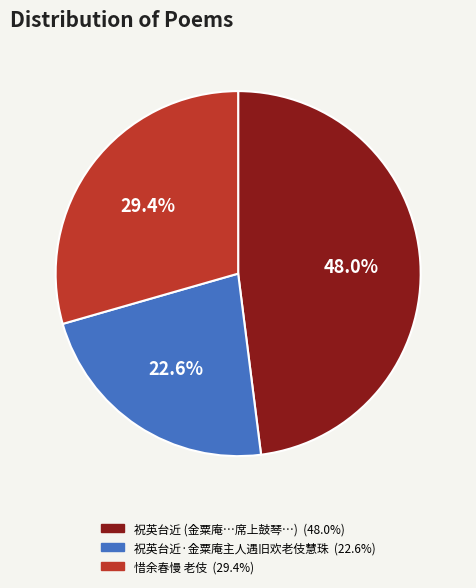

Is there any slice that represents more than half of the pie?

No